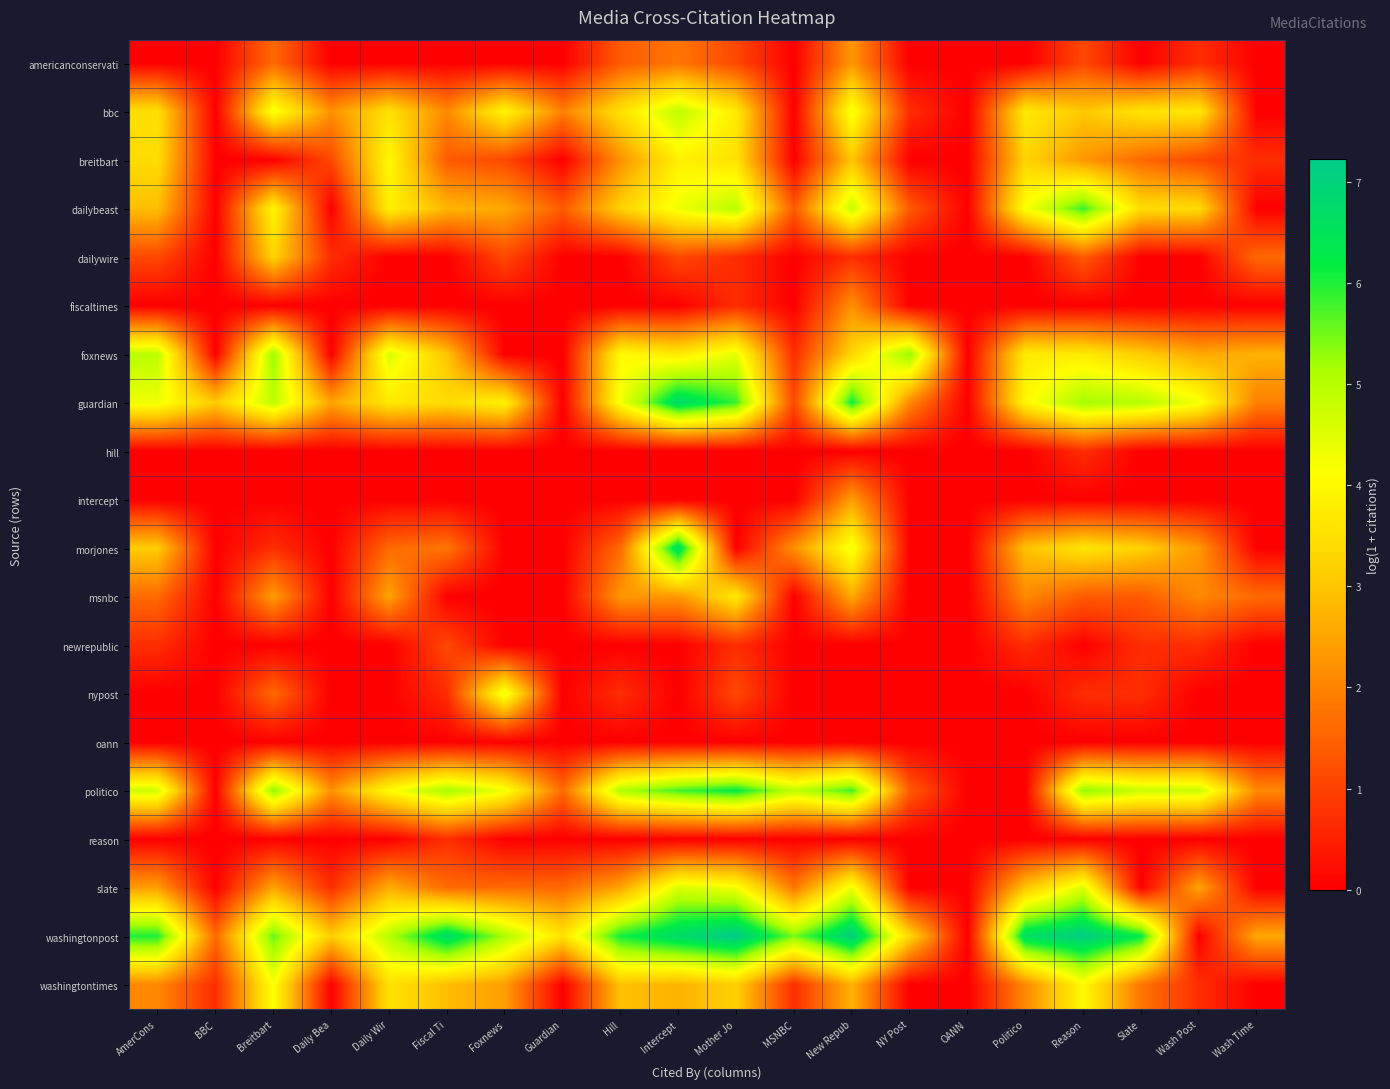

Which series has the widest spread of values?

washingtonpost